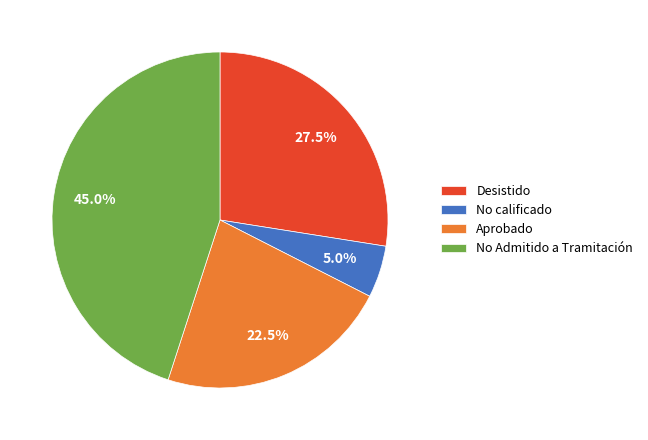

Is there any slice that represents more than half of the pie?

No